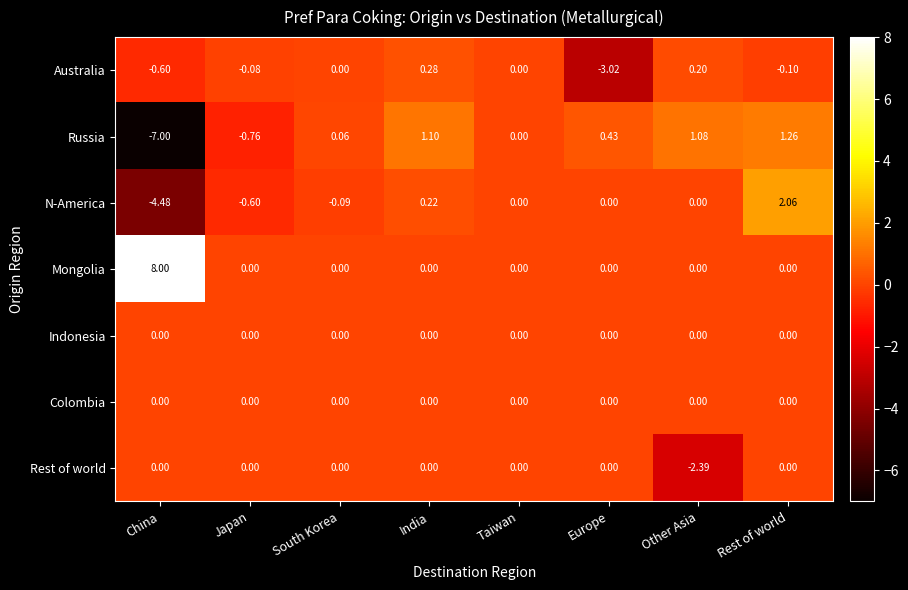

What is the smallest value displayed?

-7.0